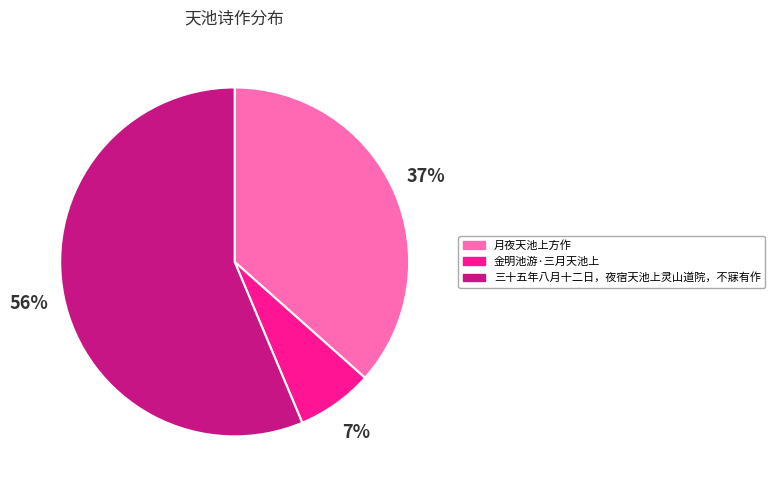

The 三十五年八月十二日，夜宿天池上灵山道院，不寐有作 slice represents 63% of the pie. True or false?

False